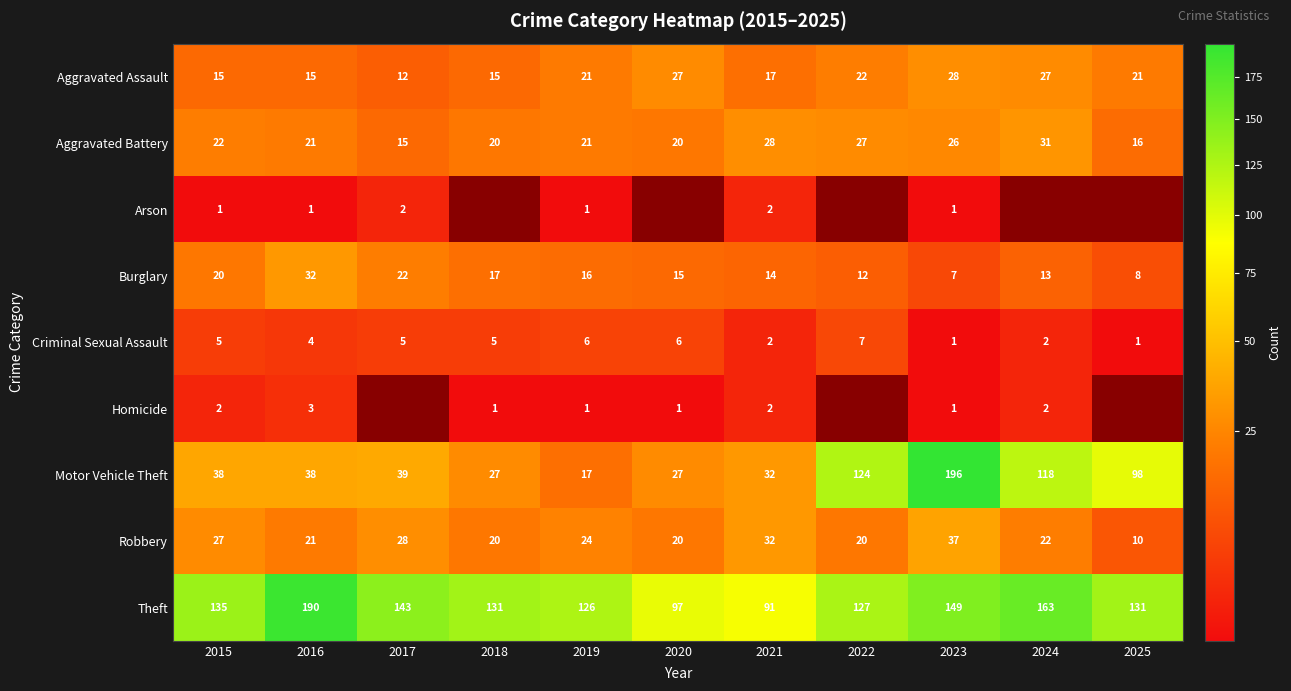

At which label does Aggravated Battery first exceed 21?

2015